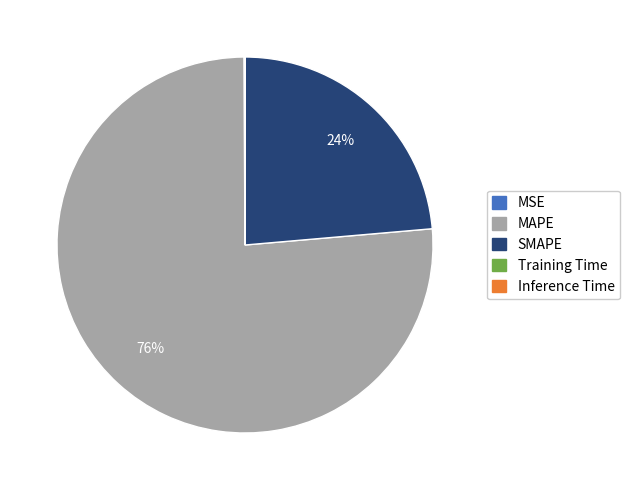

Does MAPE represent more than half of the total?

Yes